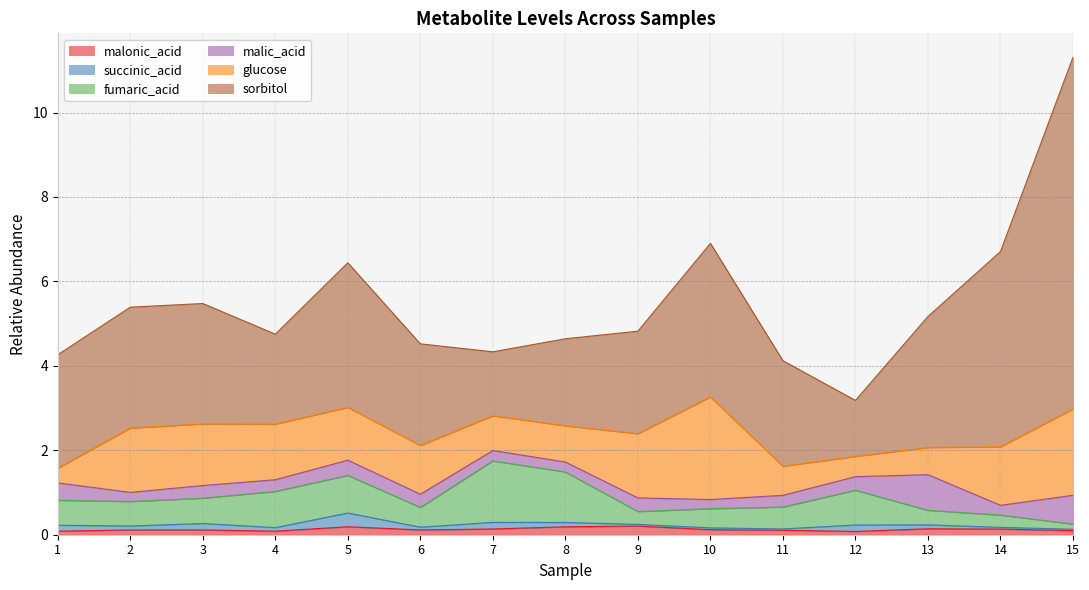

The value of succinic_acid at 11 is 0.0. True or false?

True